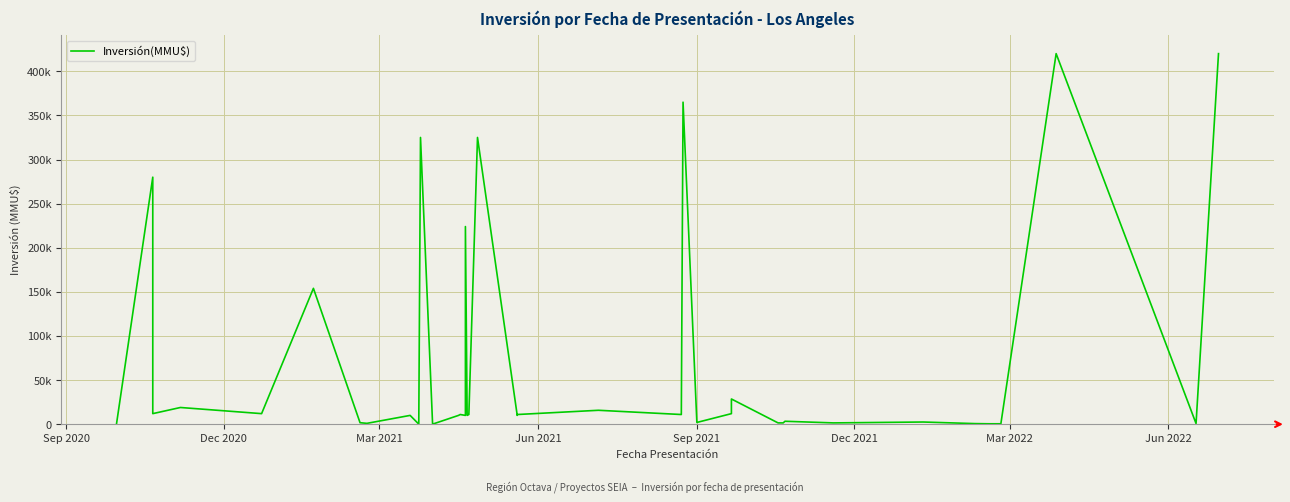

What is the value of the 38th point from the left?

420000